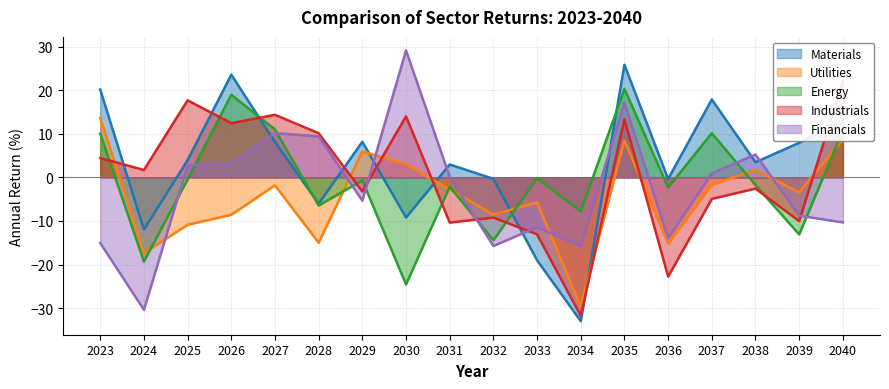

Between which two adjacent categories do Industrials and Materials first intersect?

2023 and 2024